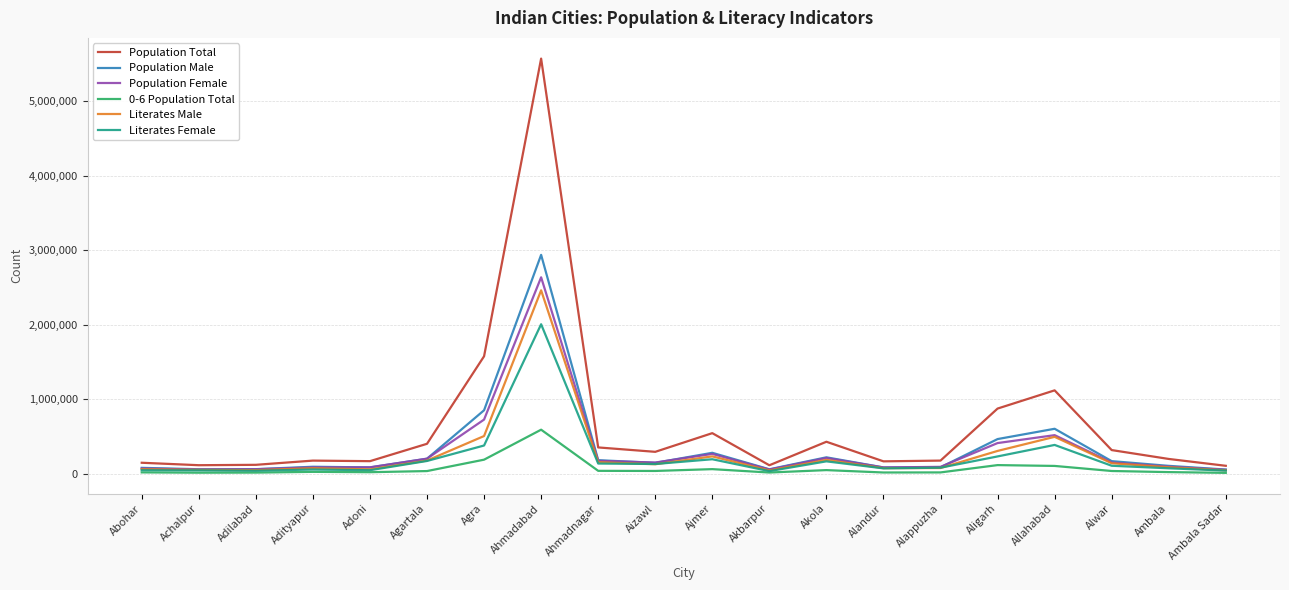

At which category is the sum across all series the highest?

Ahmadabad